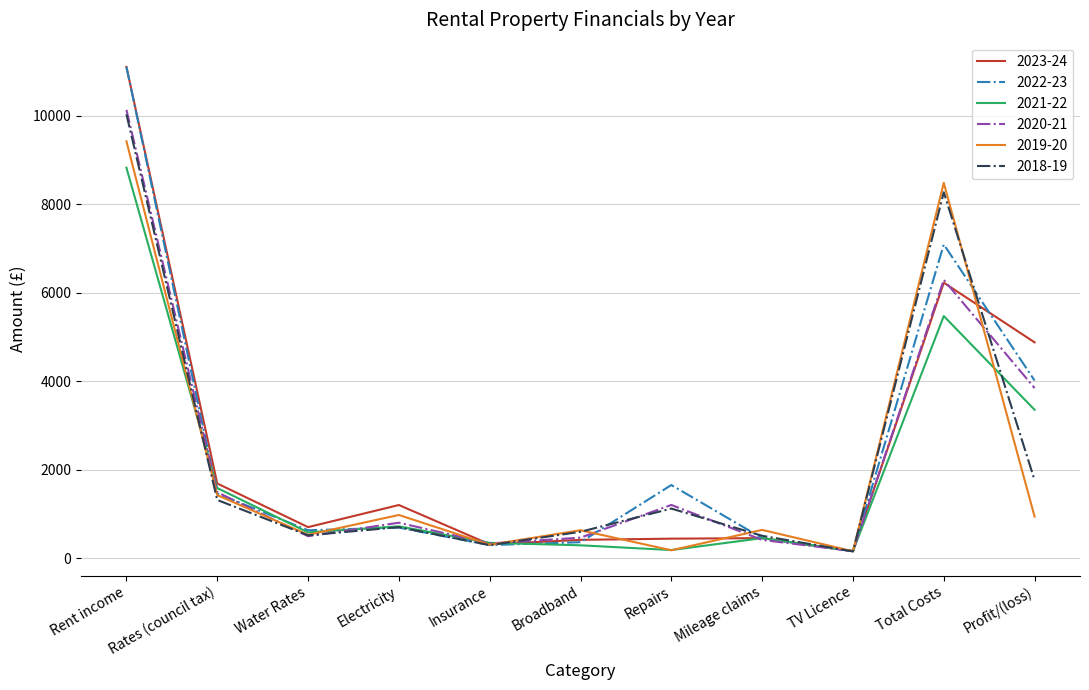

Is the value of 2022-23 at Total Costs greater than the value of 2020-21 at Total Costs?

Yes